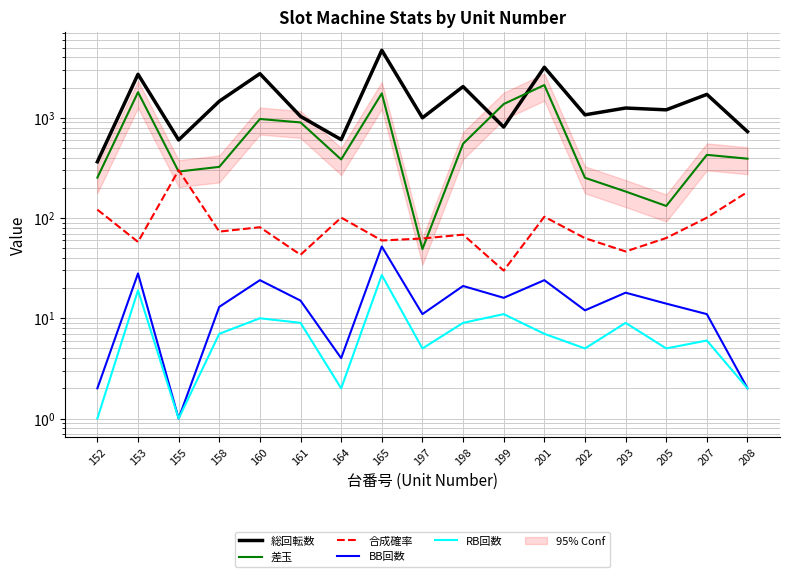

Between which two adjacent categories do 差玉 and 合成確率 first intersect?

153 and 155